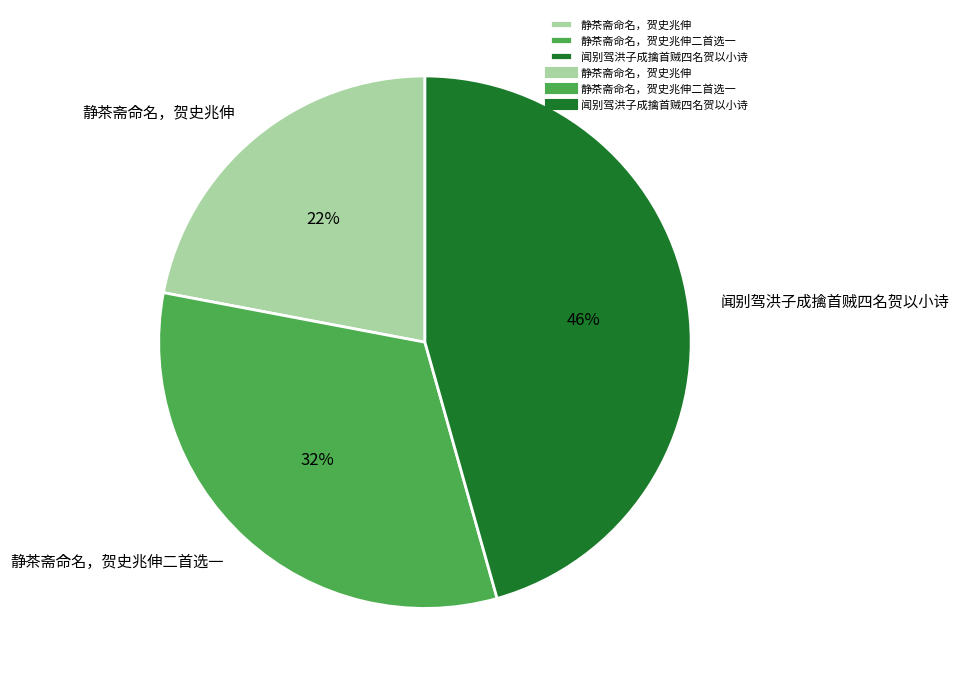

What is the ratio of the value at 静茶斋命名，贺史兆伸二首选一 to the value at 静茶斋命名，贺史兆伸?

1.5